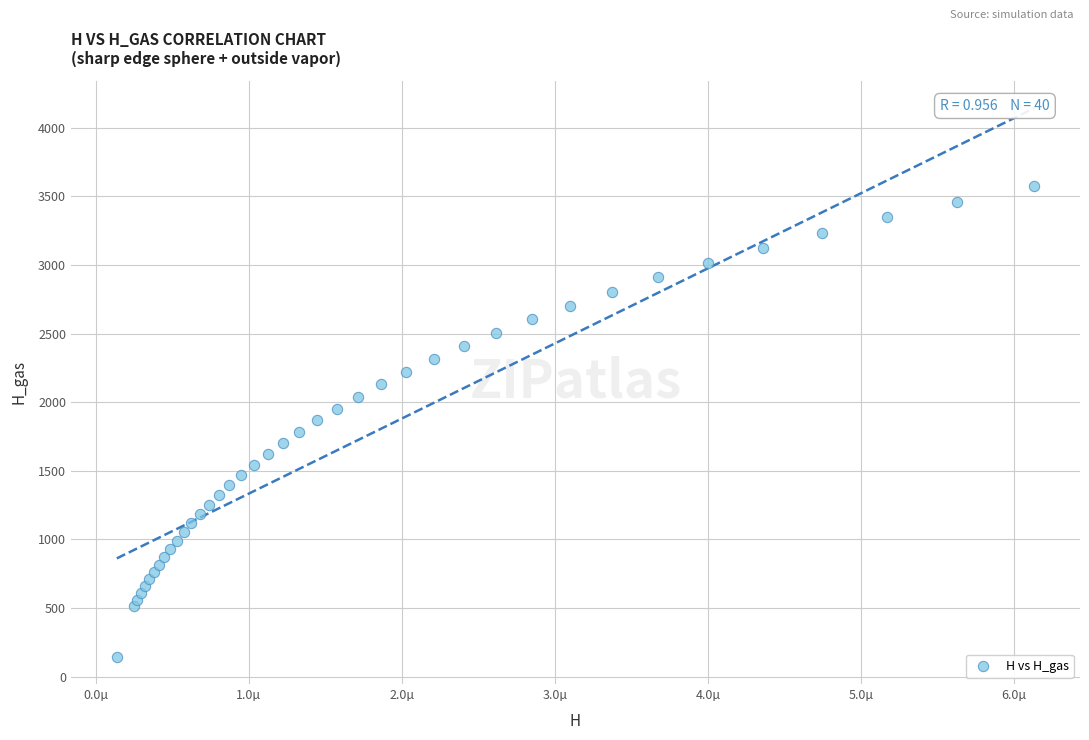

What is the range of Y values (max minus min)?

3432.2